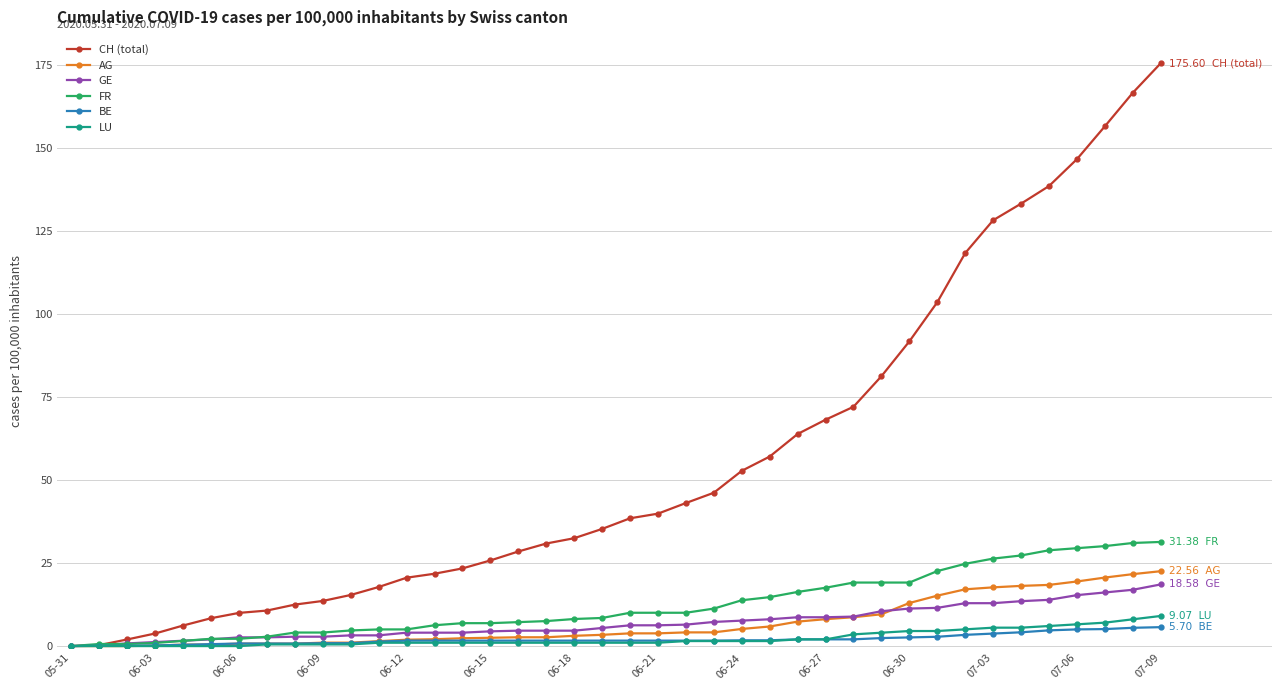

Which series has the largest total across all categories?

CH (total)